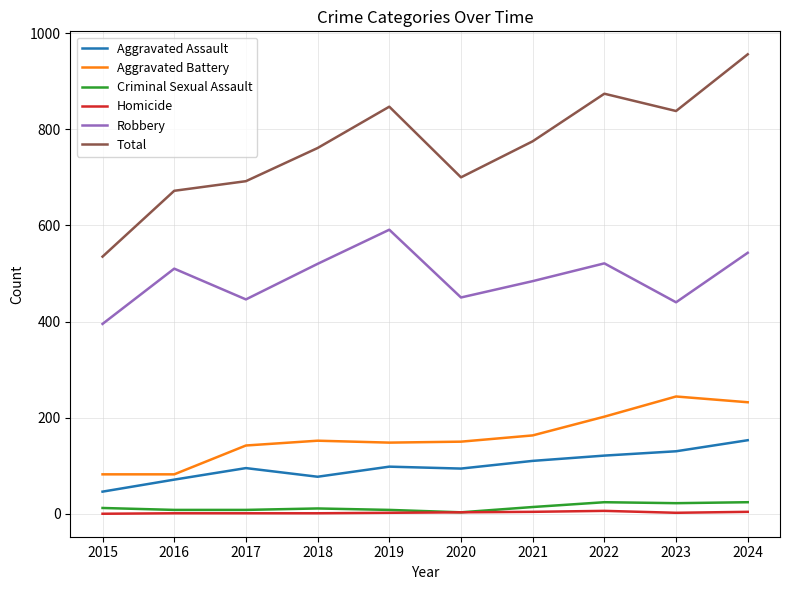

The value of Total at 2017 is 1157. True or false?

False